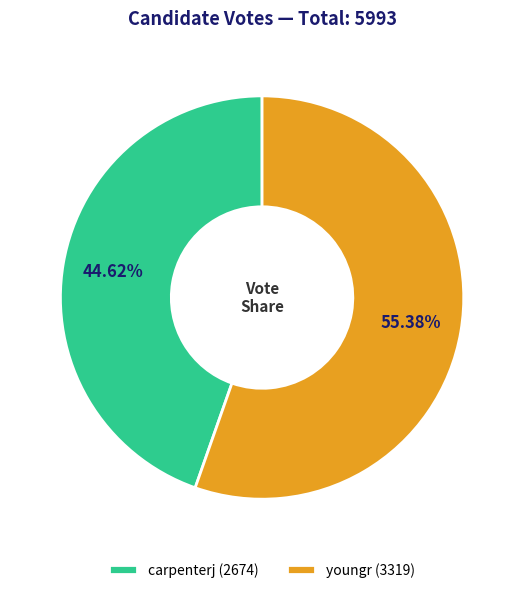

Which slice is the largest?

youngr